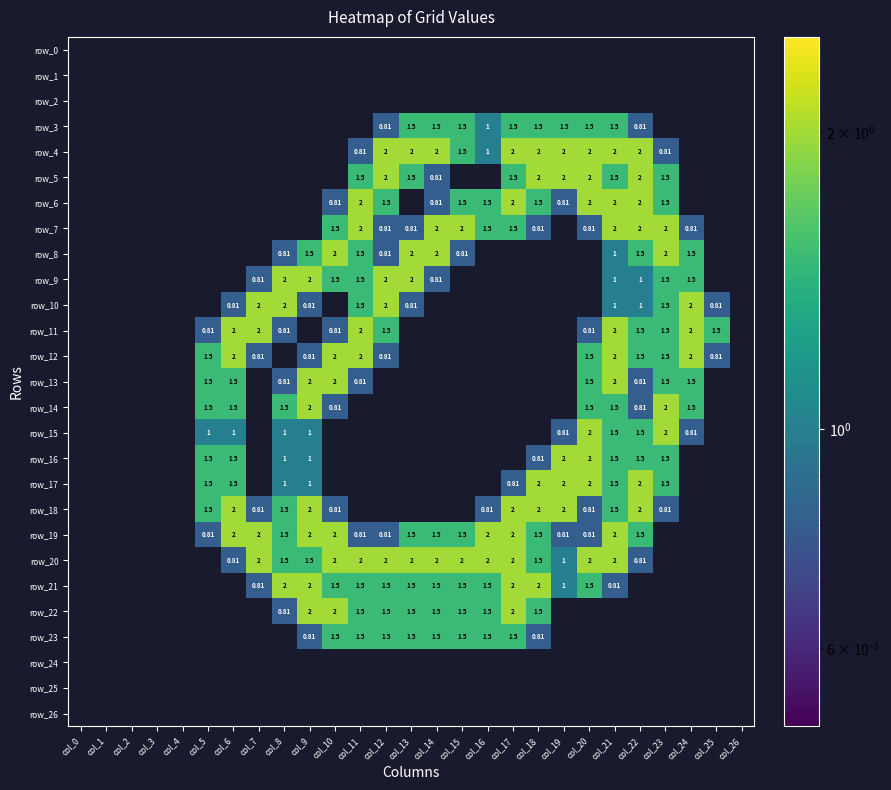

Is the value of row_15 at col_6 greater than the value of row_10 at col_11?

No